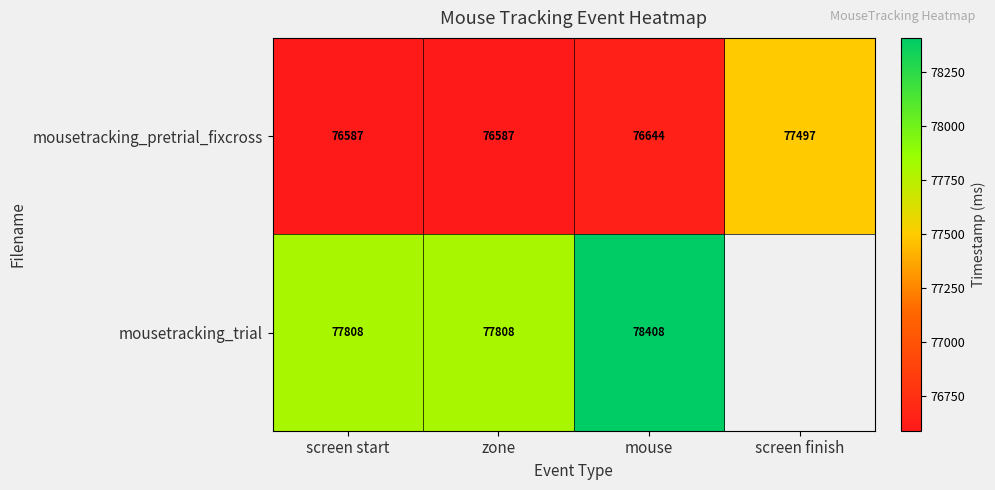

Is the value of mousetracking_pretrial_fixcross at mouse greater than the value of mousetracking_trial at mouse?

No